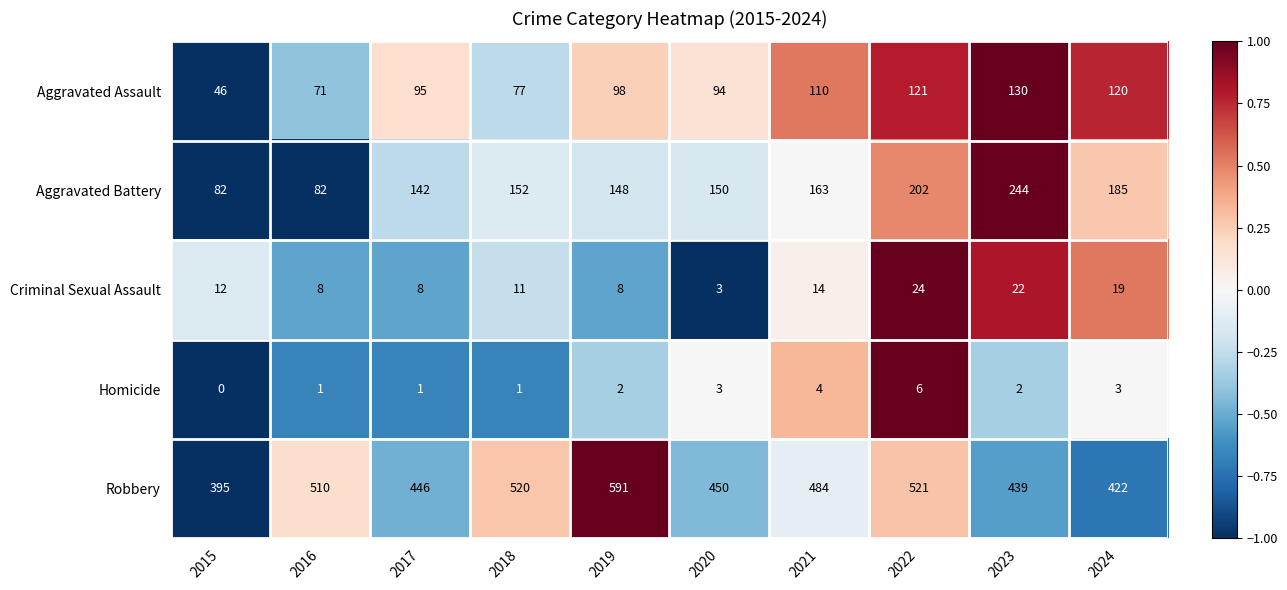

Rank the series at 2016 from lowest to highest value.

Homicide, Criminal Sexual Assault, Aggravated Assault, Aggravated Battery, Robbery